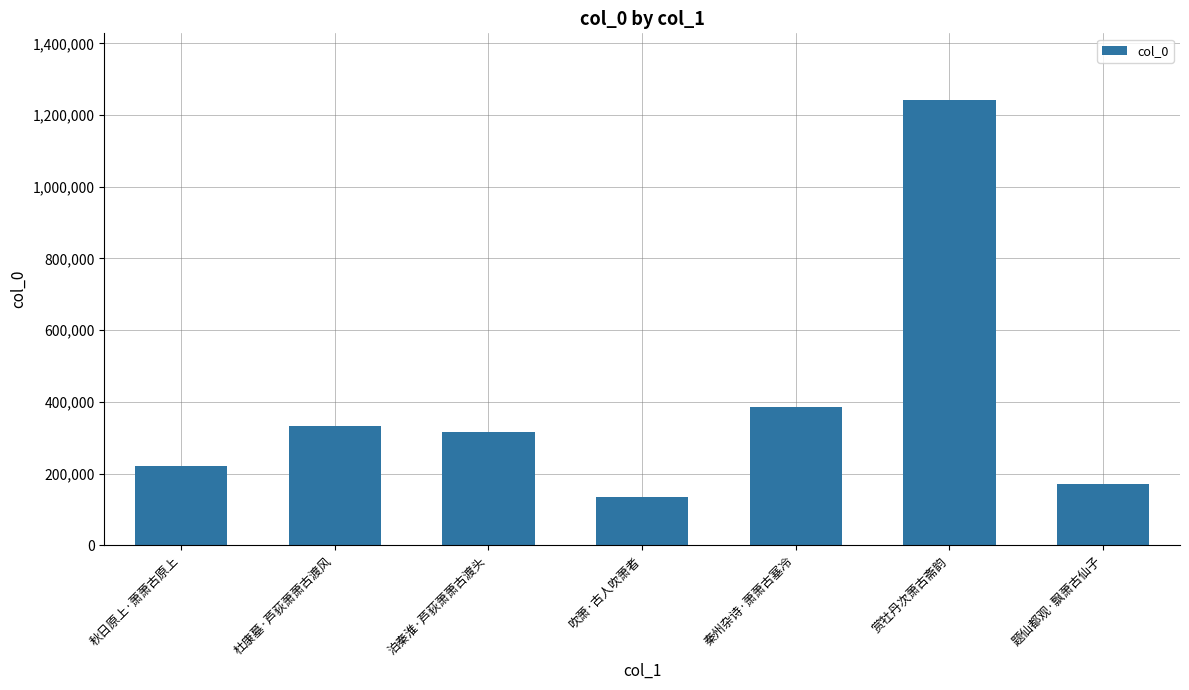

What is the change in value from 吹萧·古人吹萧者 to 题仙都观·飘萧古仙子?

+38070